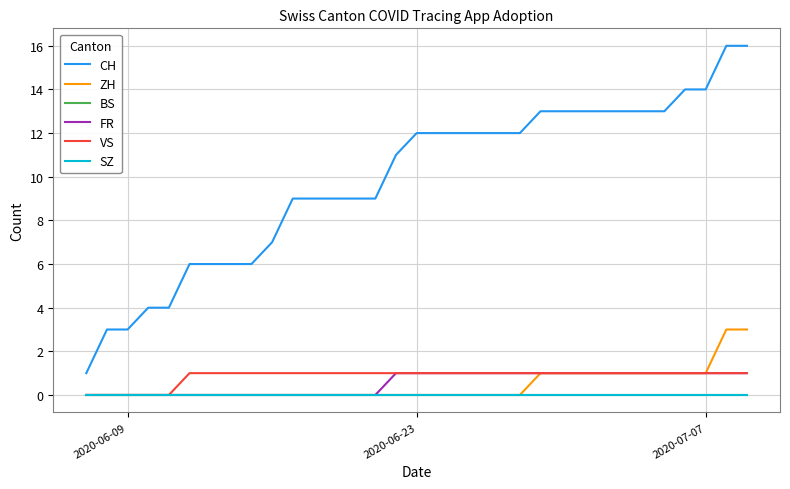

Is this an area chart (filled region under the line)?

No